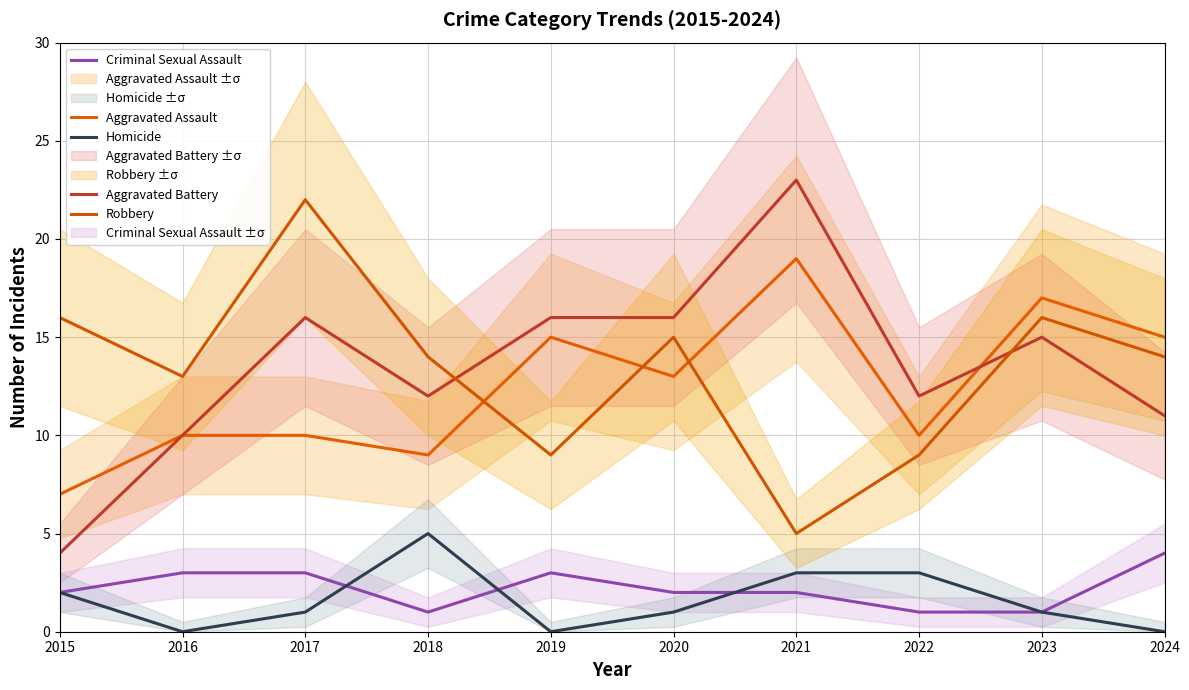

What is the highest value of the Homicide series?

5